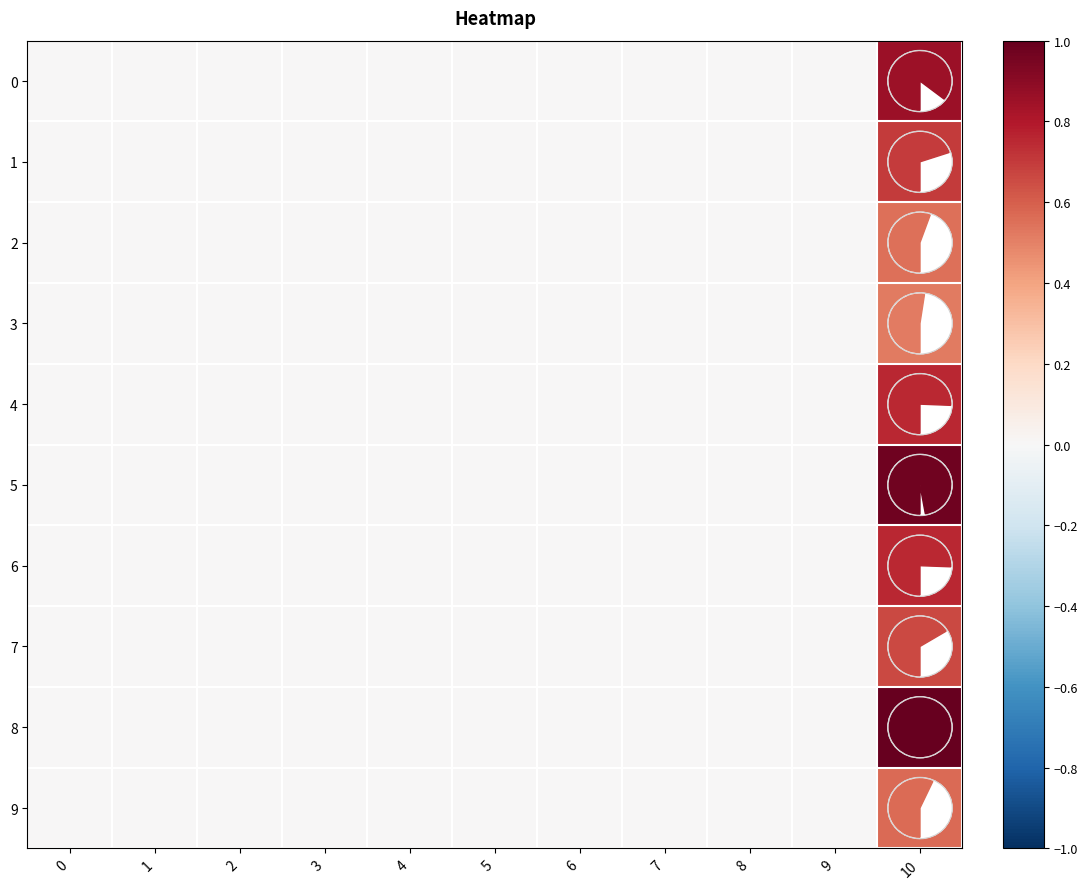

Which category has the highest value in the 2 series?

10